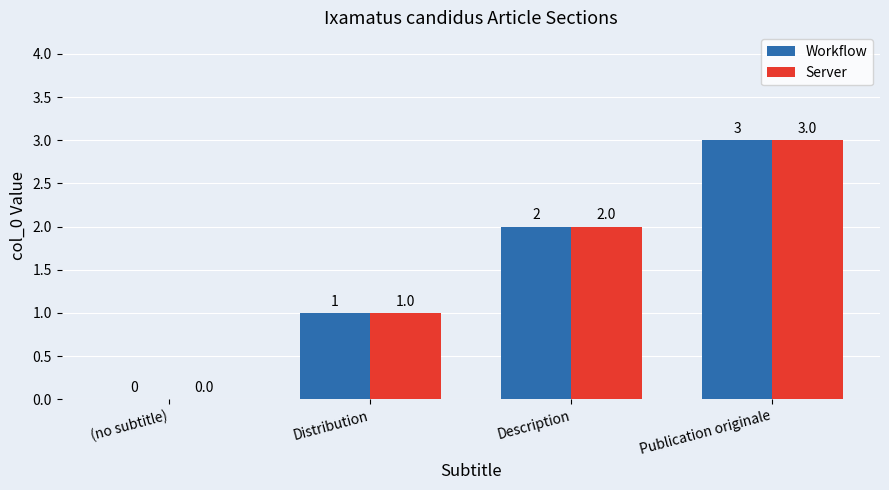

How many groups of bars are there?

4